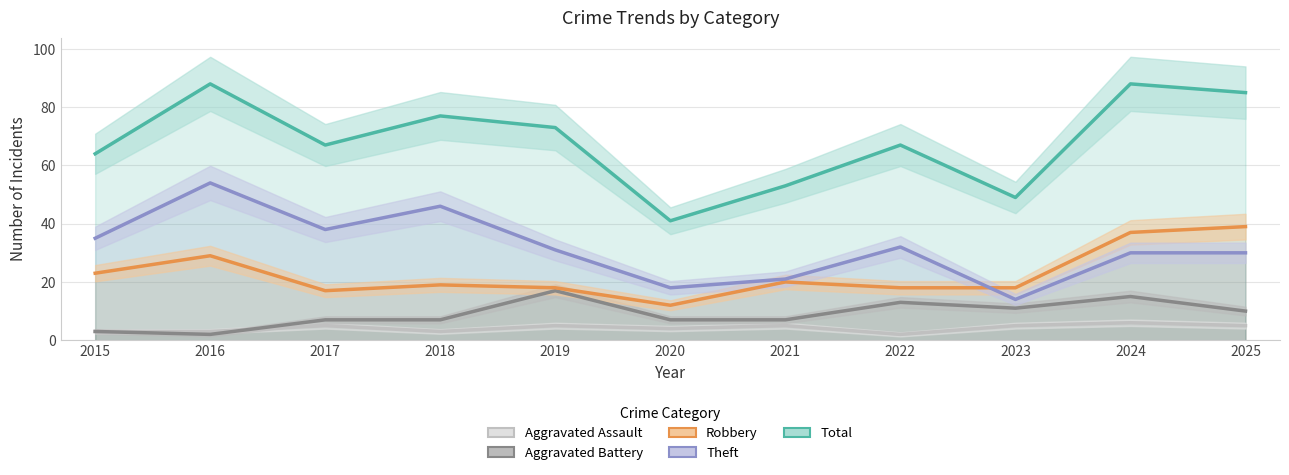

Which series has the widest spread of values?

Total